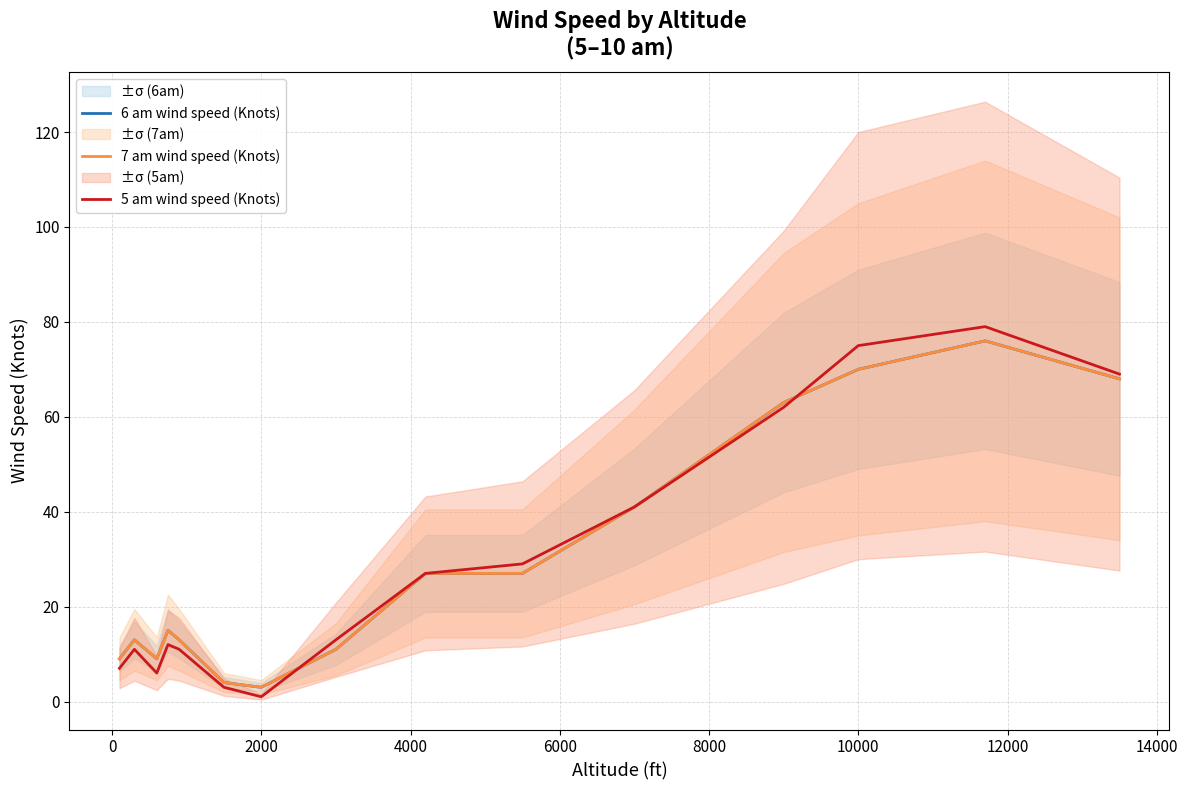

What is the minimum value for 7 am wind speed (Knots)?

3